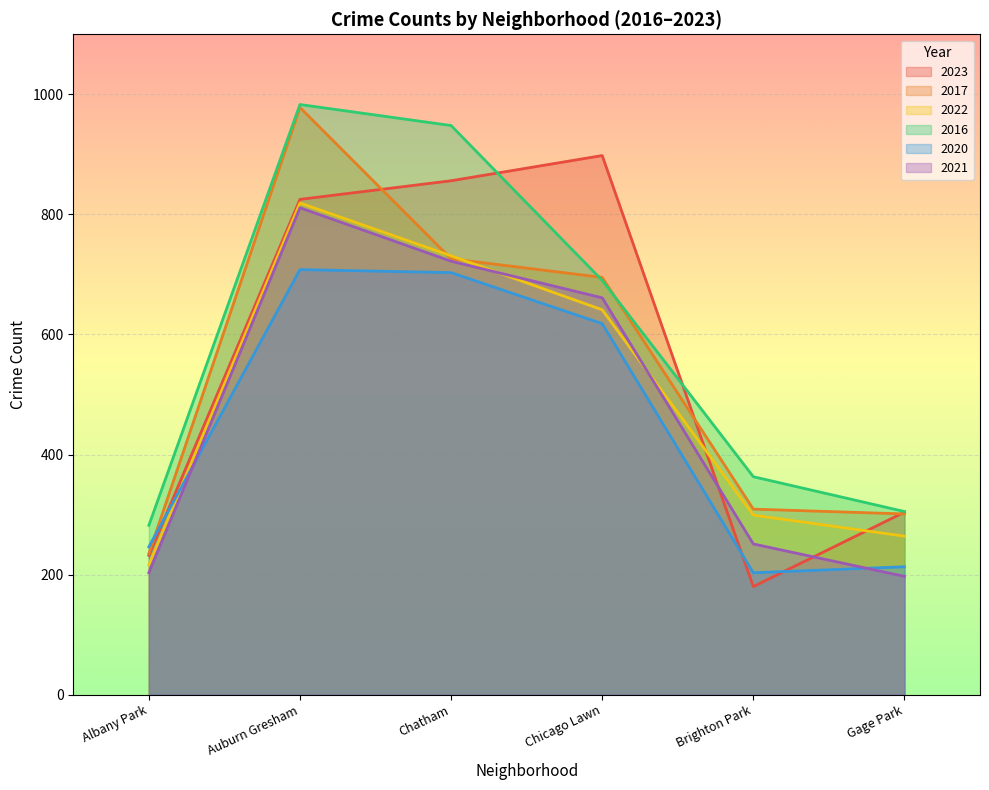

True or false: 2021 has a value of 661 at Chicago Lawn.

True